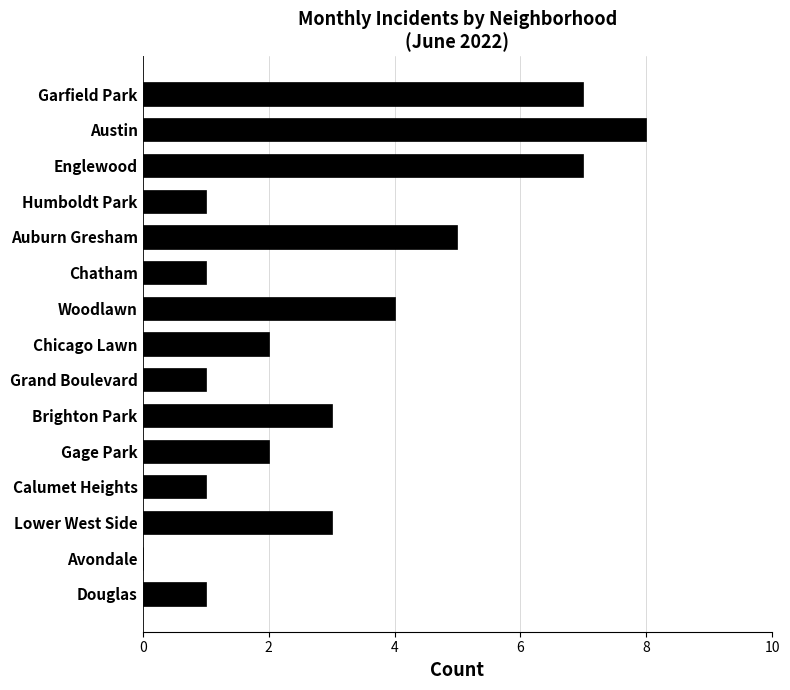

What is the sum of all values?

46